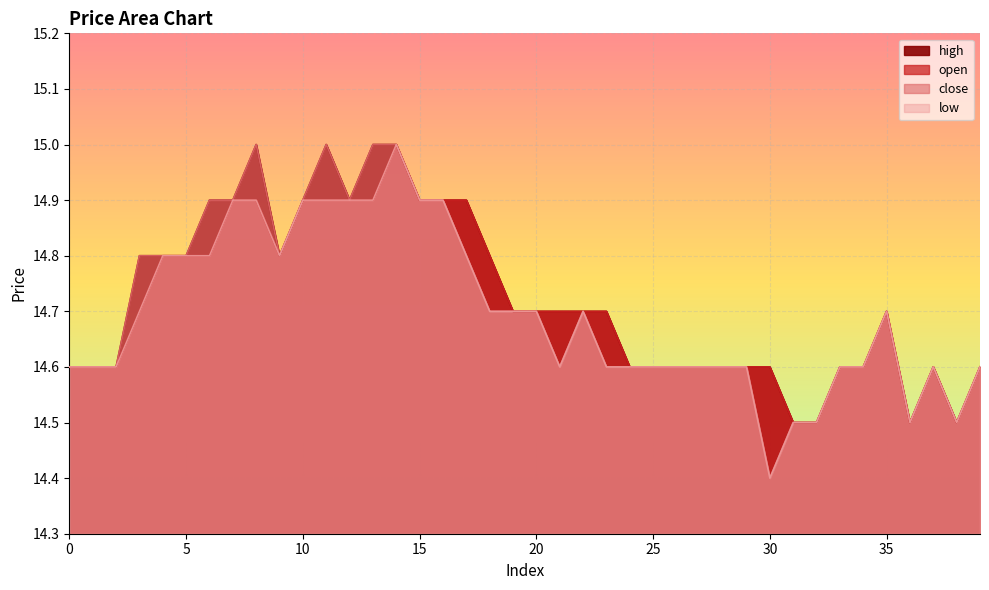

What is the value of the close point at the 33rd from the left?

14.5